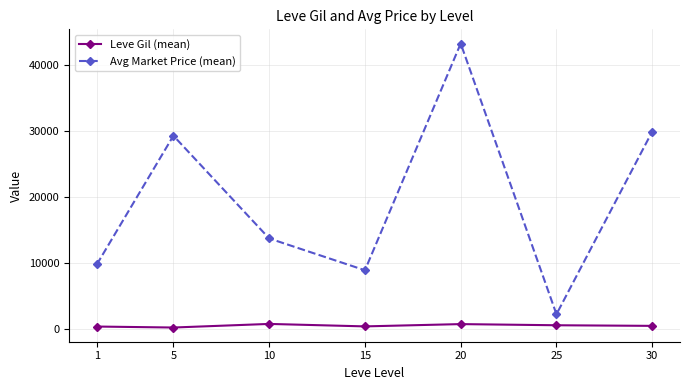

The value of Avg Market Price (mean) at 30 is 39658.1. True or false?

False